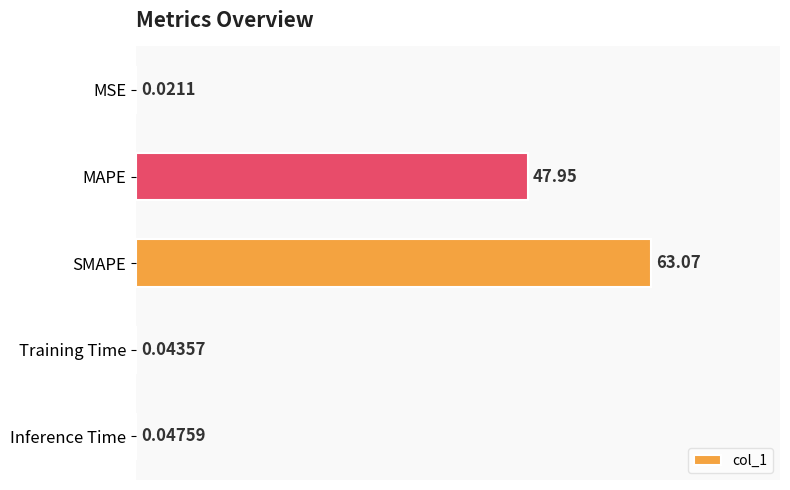

What is the sum of the values at MAPE and MSE?

48.0